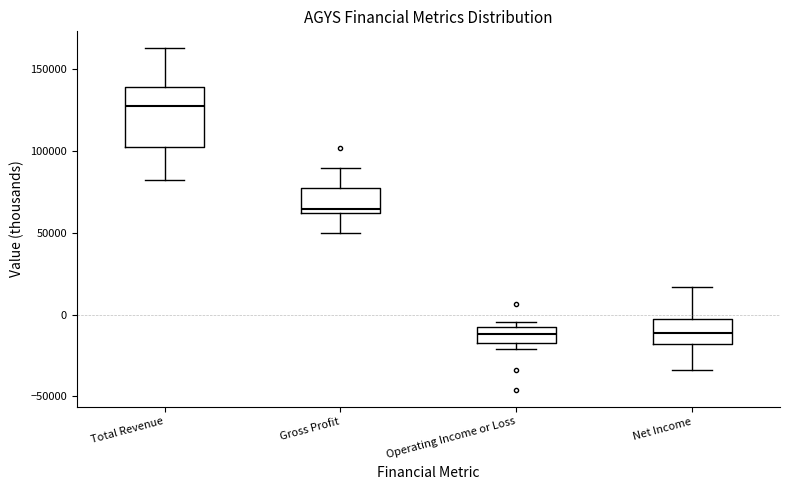

Which box is the tallest, from its lower edge to its upper edge?

Total Revenue